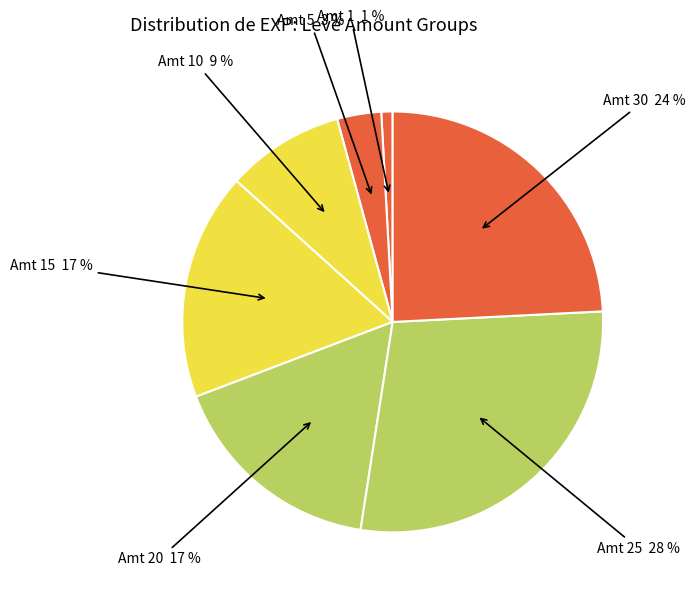

How many slices are in this pie chart?

7